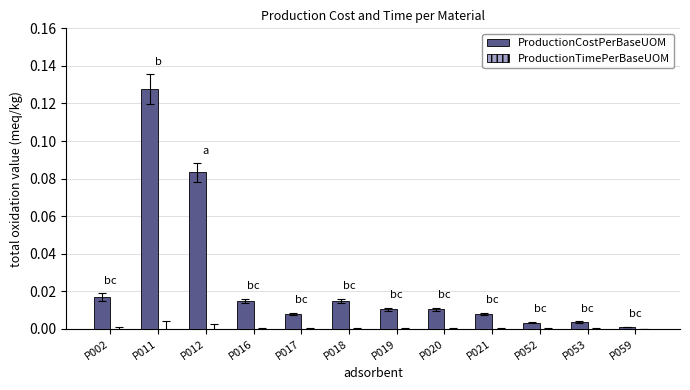

The ProductionCostPerBaseUOM series shows 0.0 at P052. True or false?

True